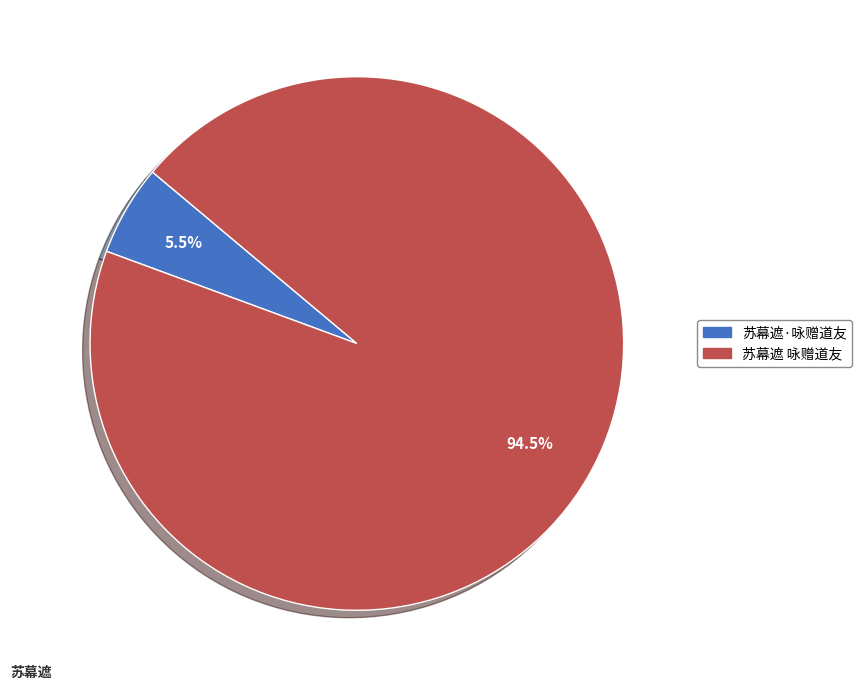

Which has a higher value, 苏幕遮 咏赠道友 or 苏幕遮·咏赠道友?

苏幕遮 咏赠道友